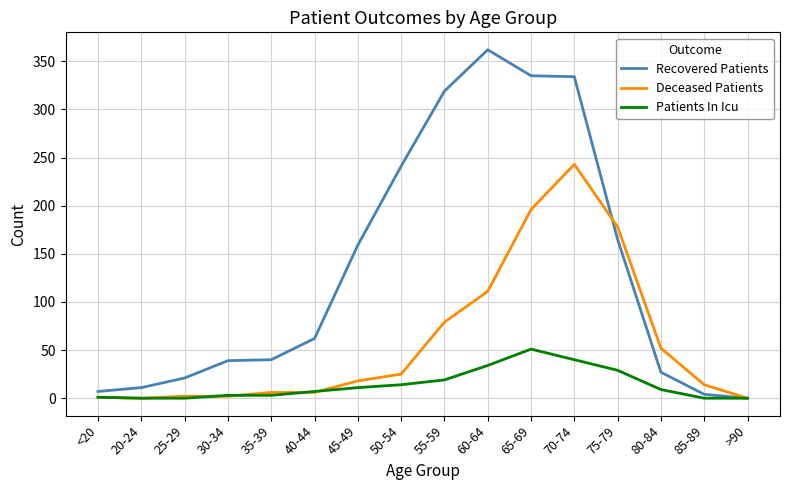

List the series in order of their overall mean, highest first.

Recovered Patients, Deceased Patients, Patients In Icu